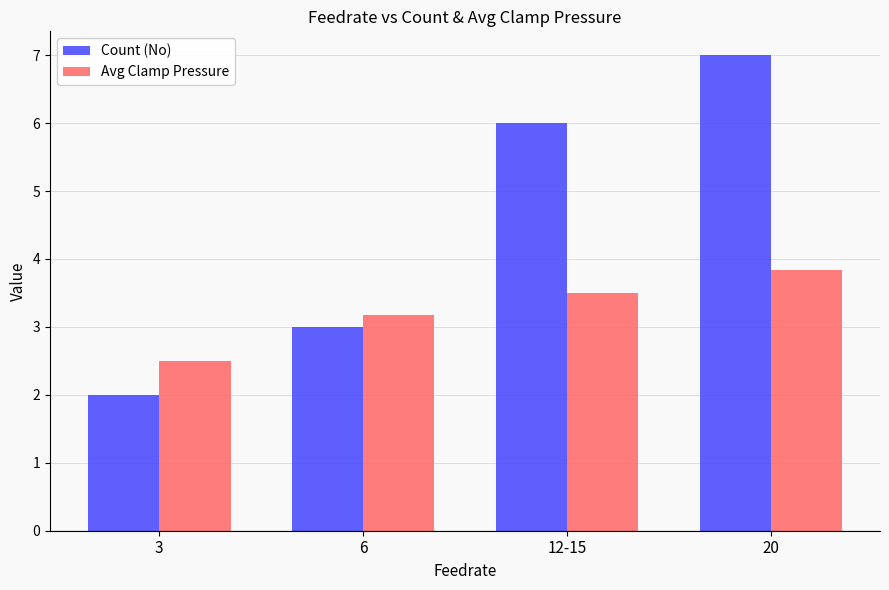

How many bars are there in each group?

2